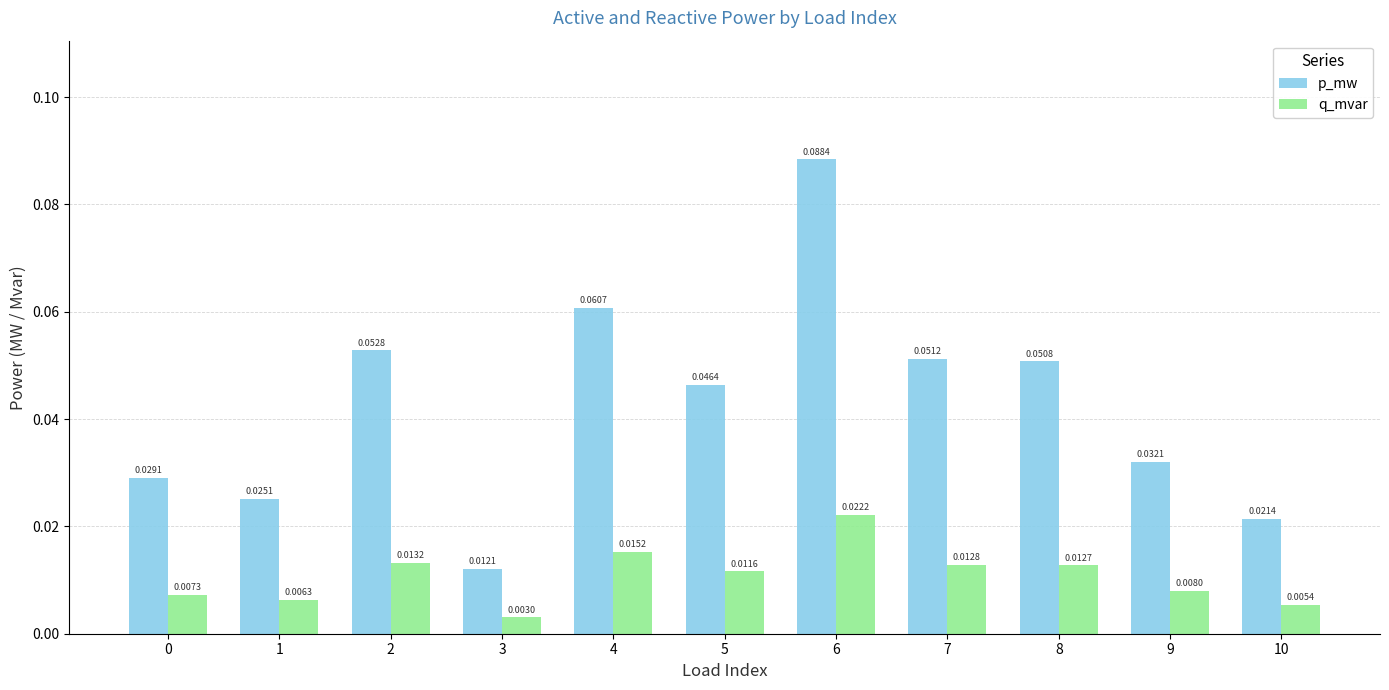

Between 1 and 6, which series saw the biggest shift?

p_mw